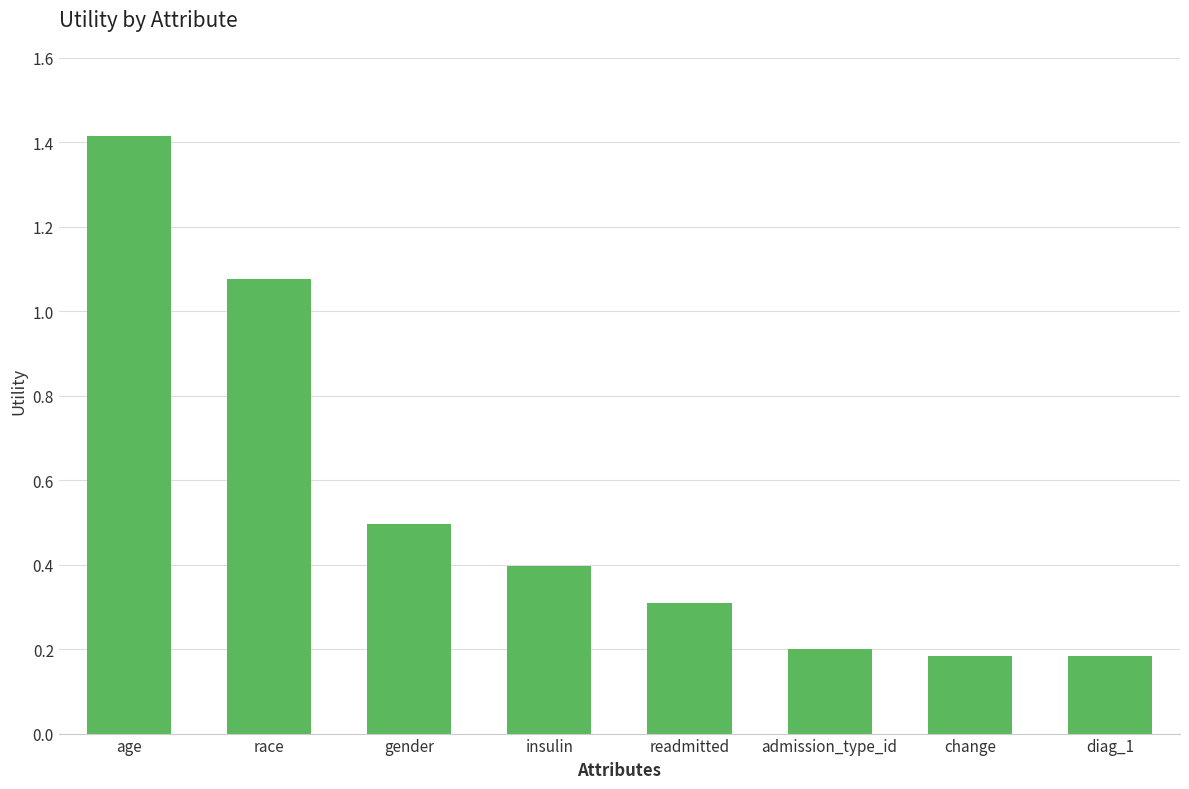

What is the label of the 4th bar from the left?

insulin